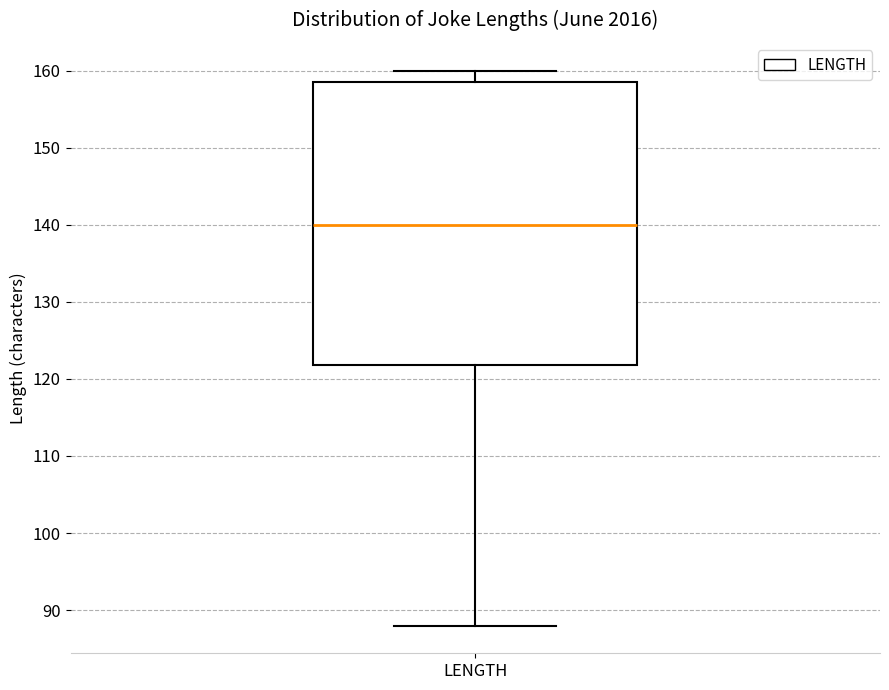

Where does the median line of the box for LENGTH sit on the y-axis? The values are not printed on the chart, so give them approximately, as read against the axis.

140